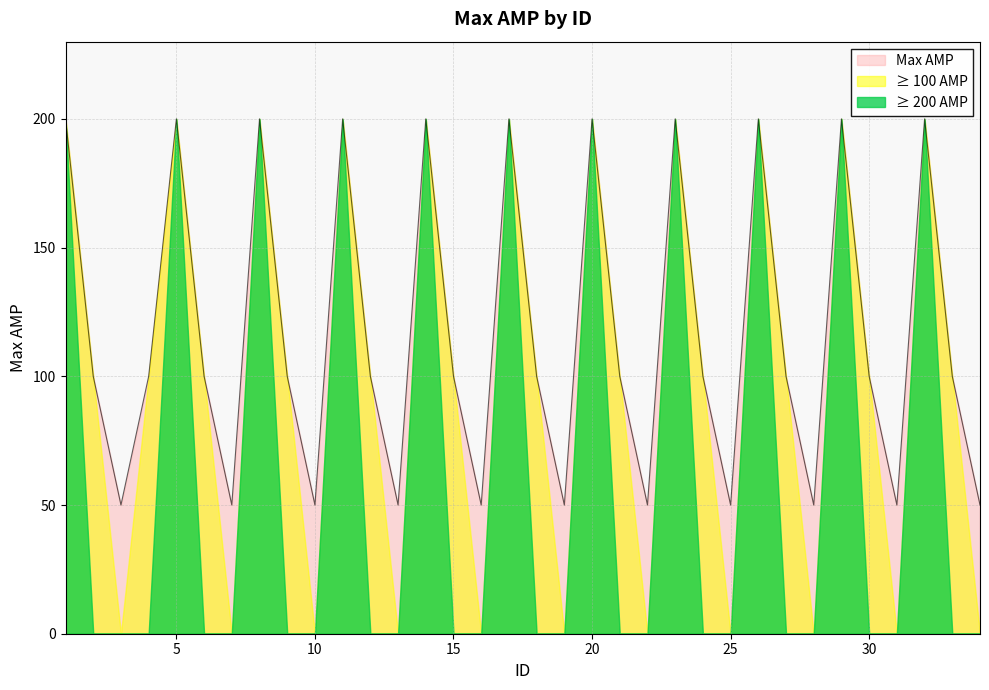

What is the minimum value shown in the chart?

0